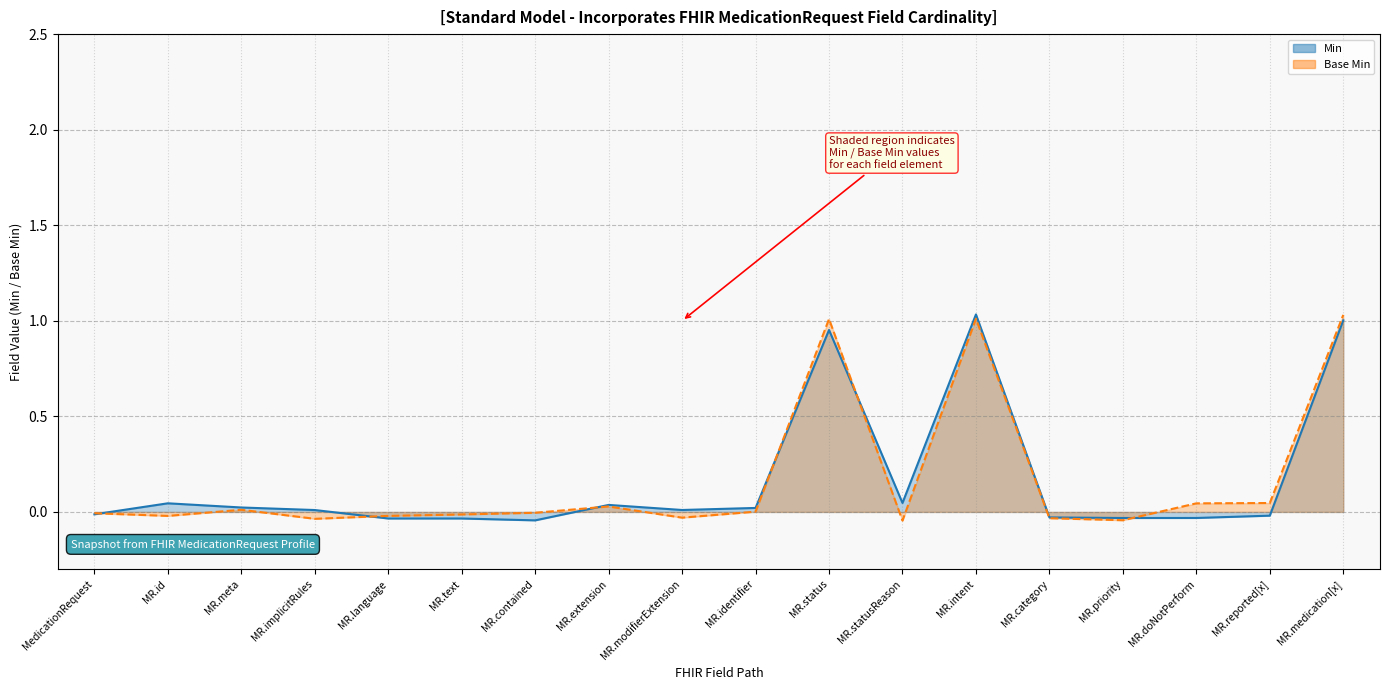

Is it true that Min equals -0.0 at MR.contained?

False